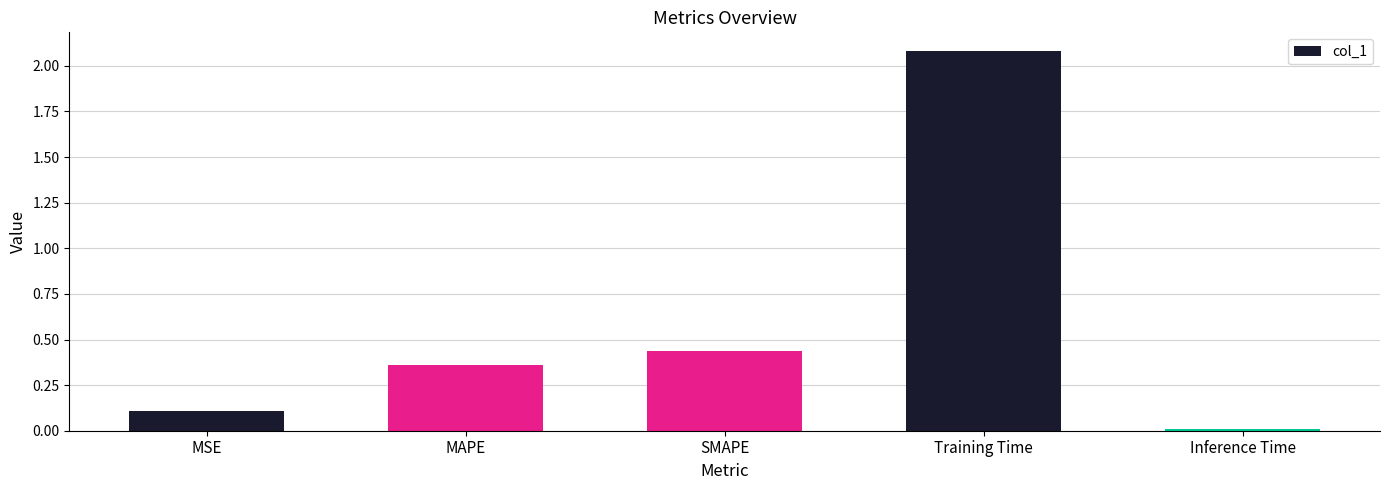

At which label is the value closest to 1?

SMAPE